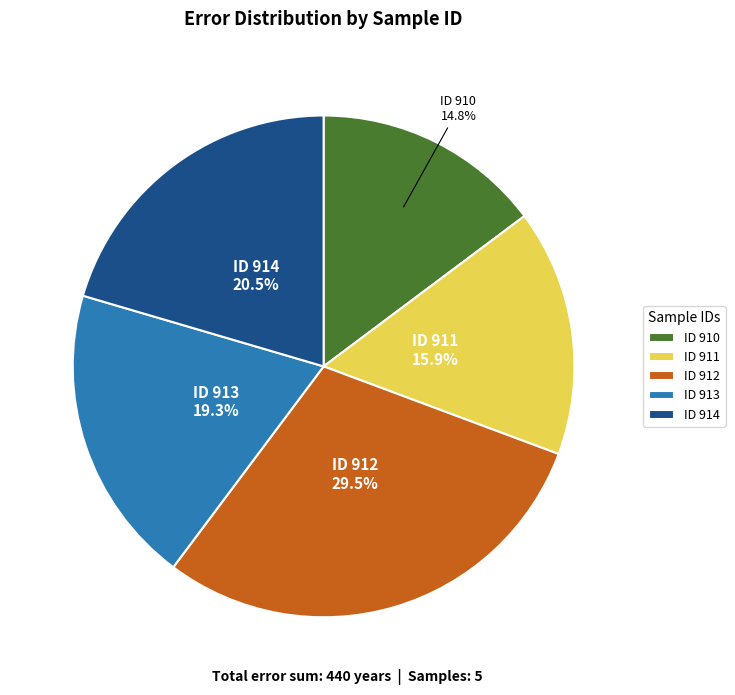

What percentage is NOT represented by ID 914?

79.5%